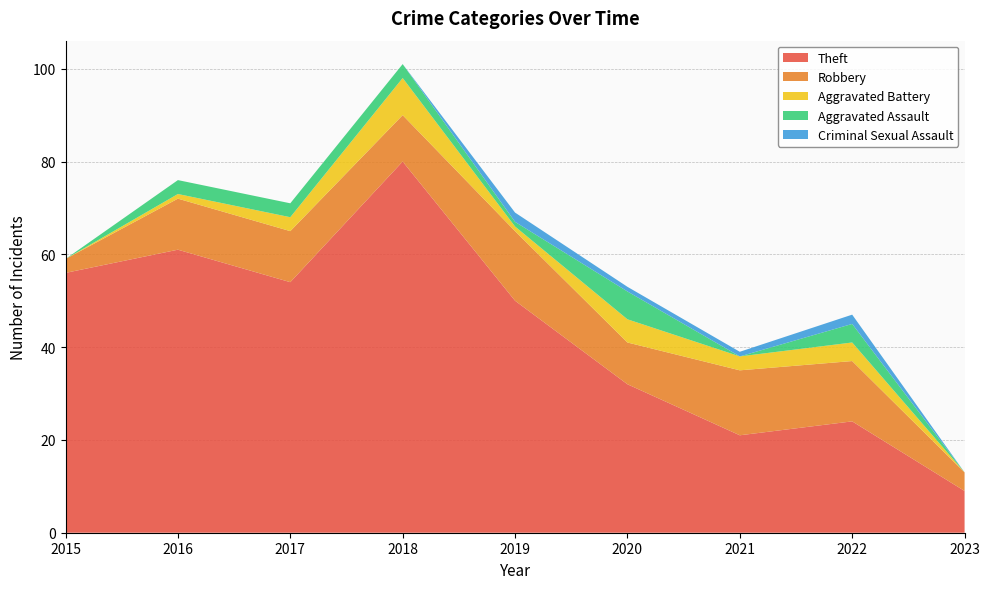

Reading left to right, extract all data points from this chart.

Theft: 56	61	54	80	50	32	21	24	9
Robbery: 3	11	11	10	15	9	14	13	4
Aggravated Battery: 0	1	3	8	1	5	3	4	0
Aggravated Assault: 0	3	3	3	1	6	0	4	0
Criminal Sexual Assault: 0	0	0	0	2	1	1	2	0